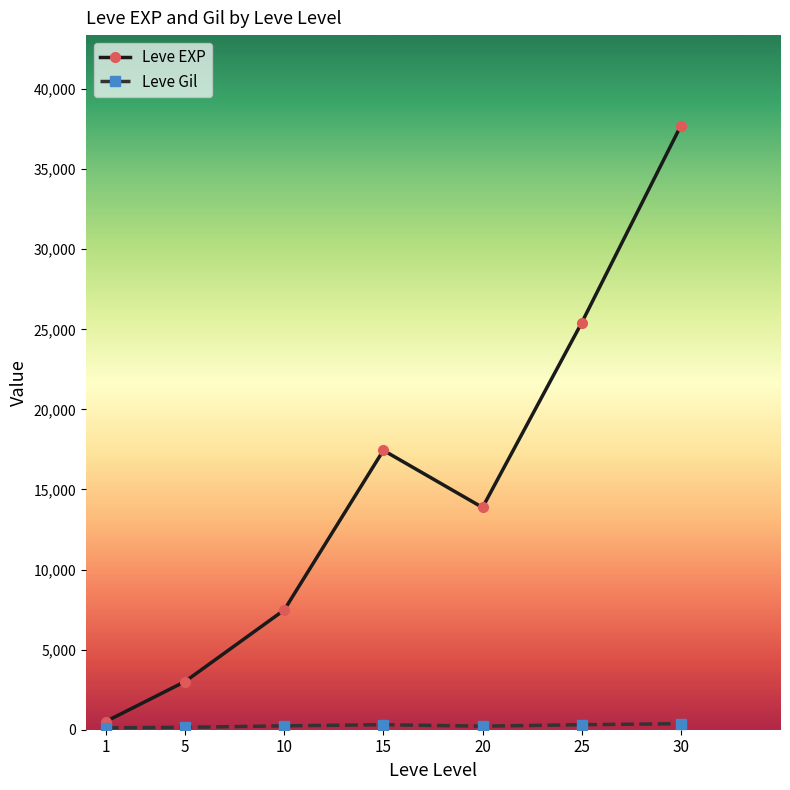

How many categories are shown in the chart?

7